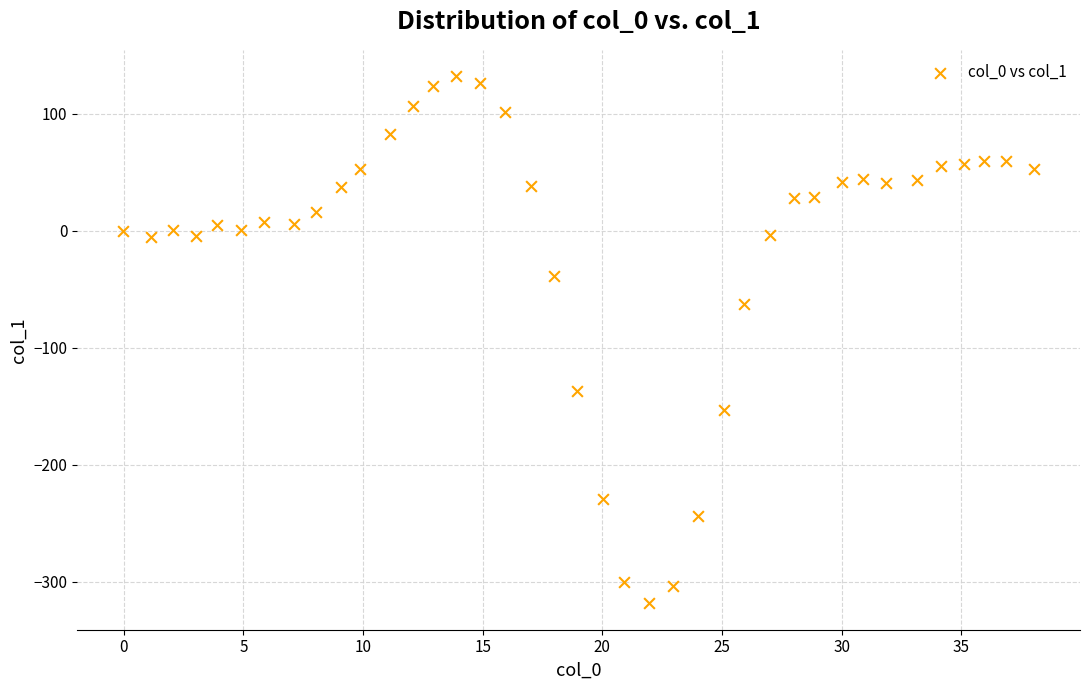

What is the range of X values (max minus min)?

38.1